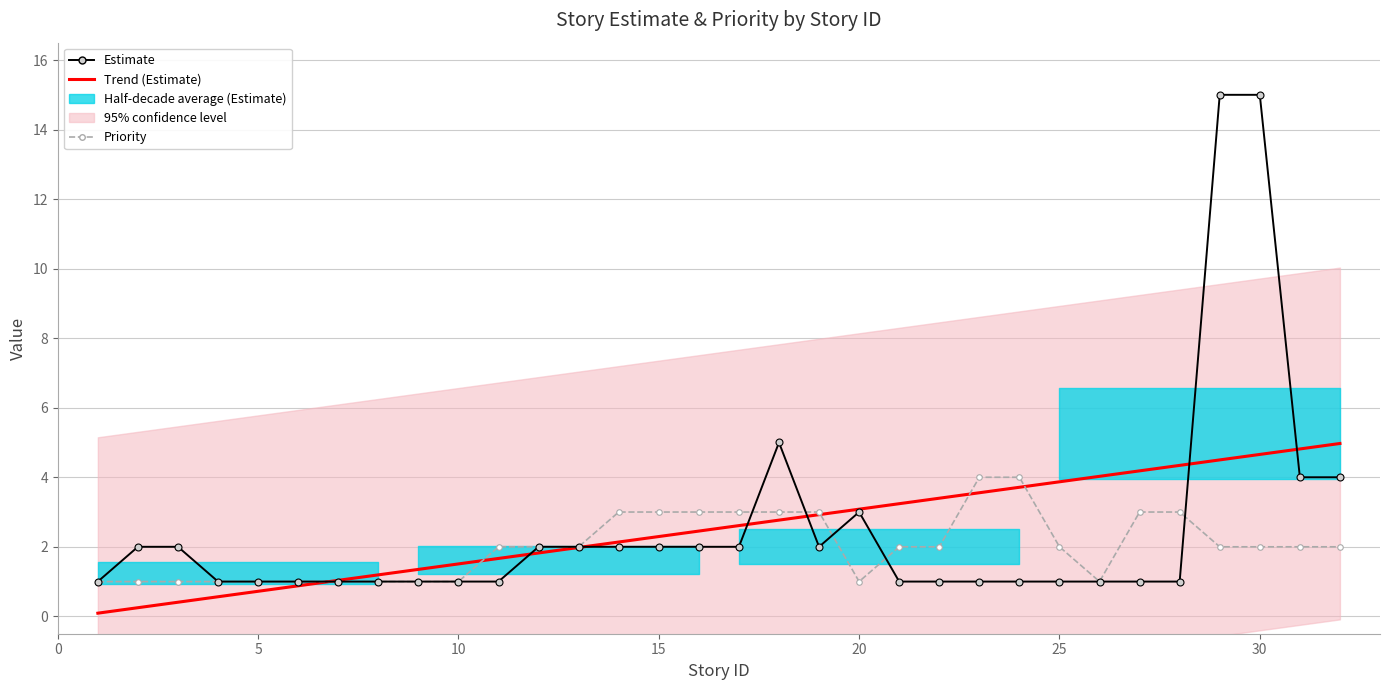

Reading left to right, what are all the values shown in this chart?

Estimate: 1	2	2	1	1	1	1	1	1	1	1	2	2	2	2	2	2	5	2	3	1	1	1	1	1	1	1	1	15	15	4	4
Priority: 1	1	1	1	1	1	1	1	1	1	2	2	2	3	3	3	3	3	3	1	2	2	4	4	2	1	3	3	2	2	2	2